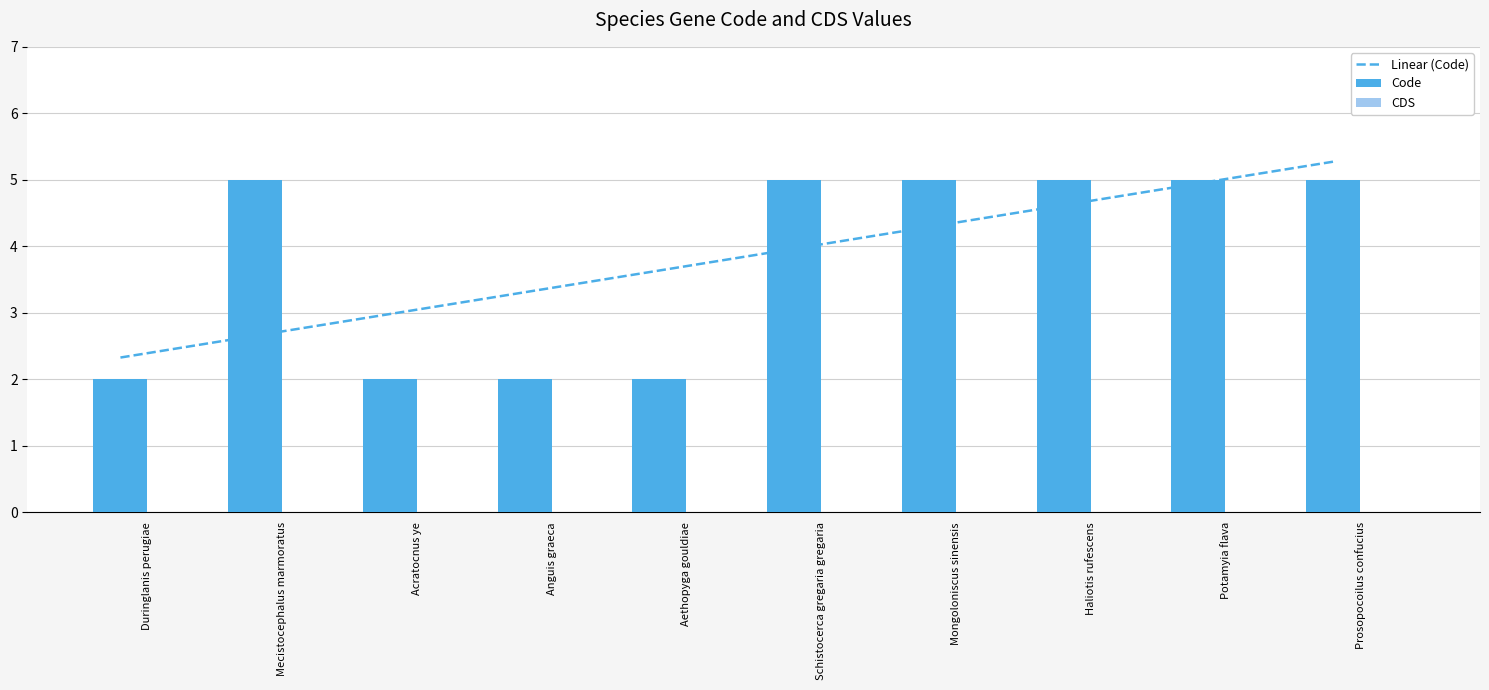

What is the spread (max minus min) of values at Anguis graeca?

3.3